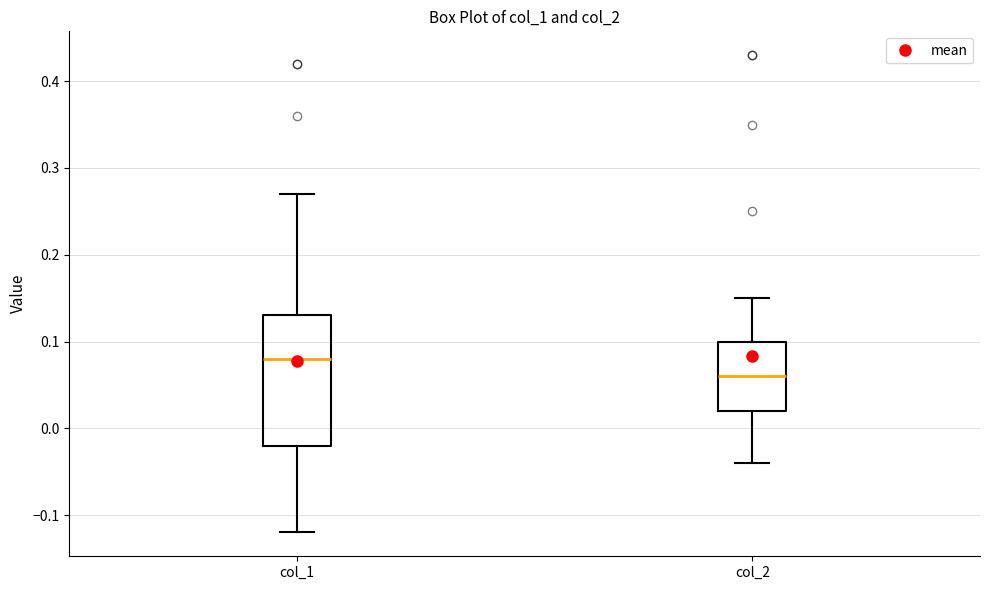

Reading left to right, transcribe this box plot: for each box, give where its median line is, the range the box spans, and where its two whiskers end, as read against the y-axis. The values are not printed on the chart, so give them approximately, as read against the axis.

col_1: median 0.08, box -0.02 to 0.13, whiskers -0.12 to 0.27
col_2: median 0.06, box 0.02 to 0.10, whiskers -0.04 to 0.15